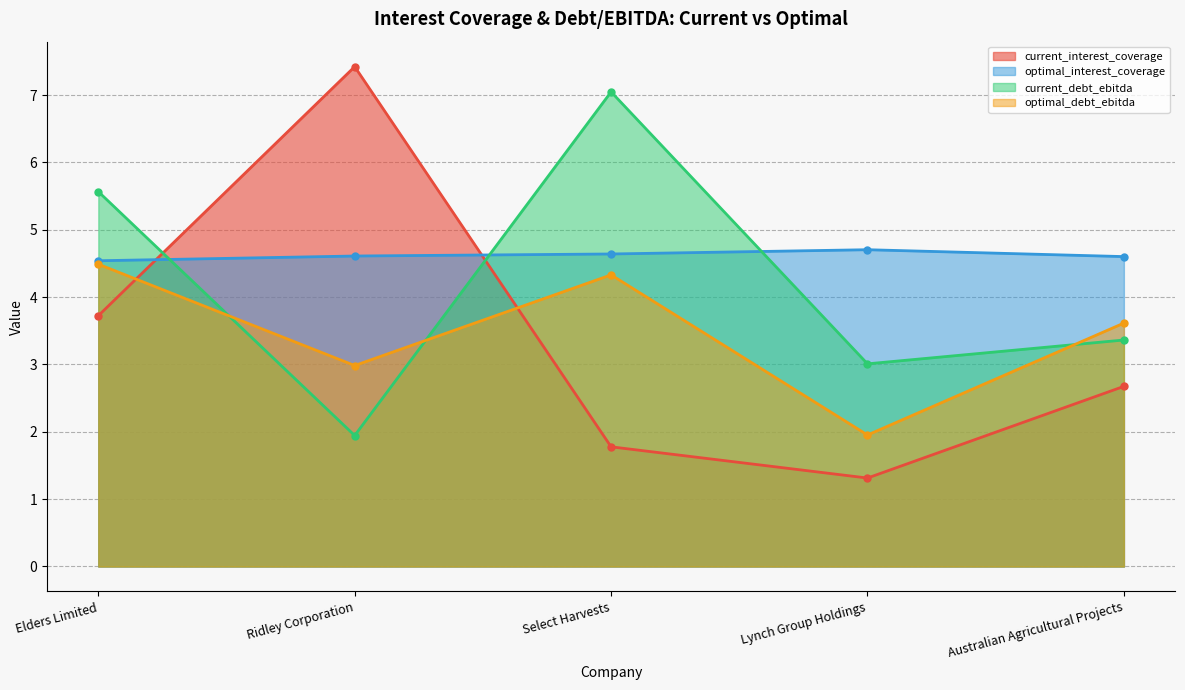

Which category has the highest value across all series?

Ridley Corporation